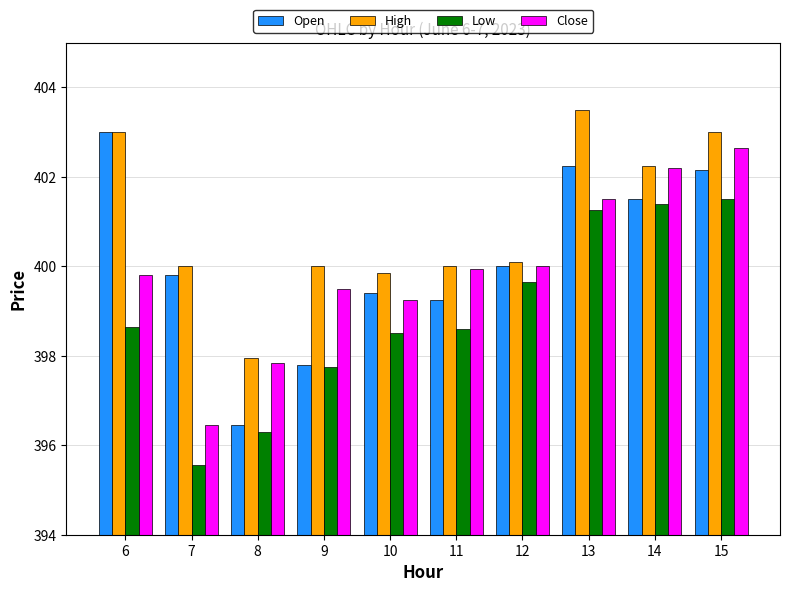

What is the difference between the maximum and second lowest values in the Close series?

4.8